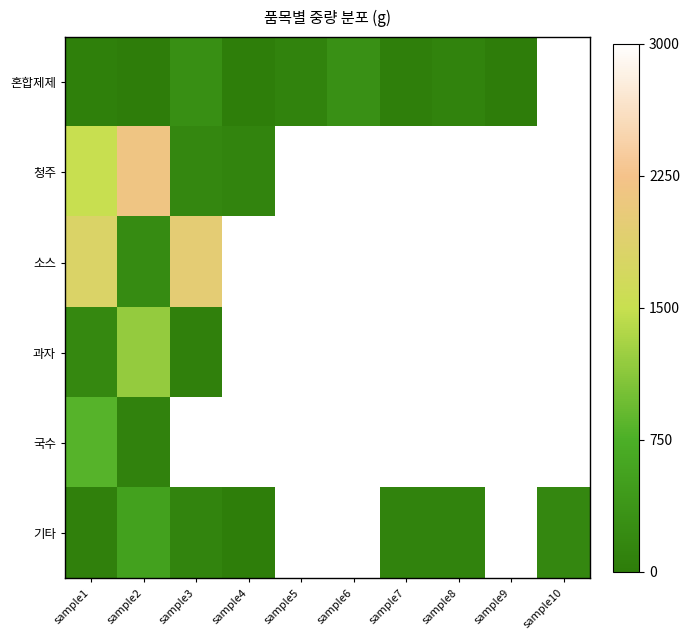

How many distinct data groups are displayed?

6